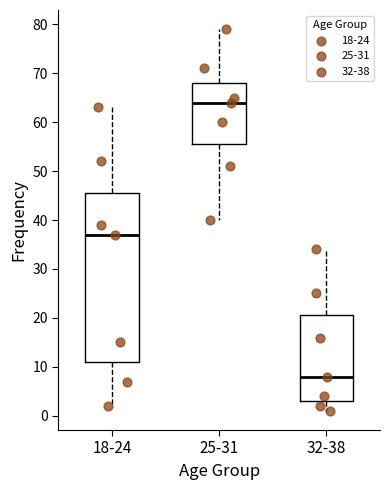

Reading left to right, read every box against the y-axis: the position of its median line, the range the box covers, and the ends of its whiskers. The values are not printed on the chart, so give them approximately, as read against the axis.

18-24: median 37, box 11 to 46, whiskers 2 to 63
25-31: median 64, box 56 to 68, whiskers 40 to 79
32-38: median 8, box 3 to 21, whiskers 1 to 34